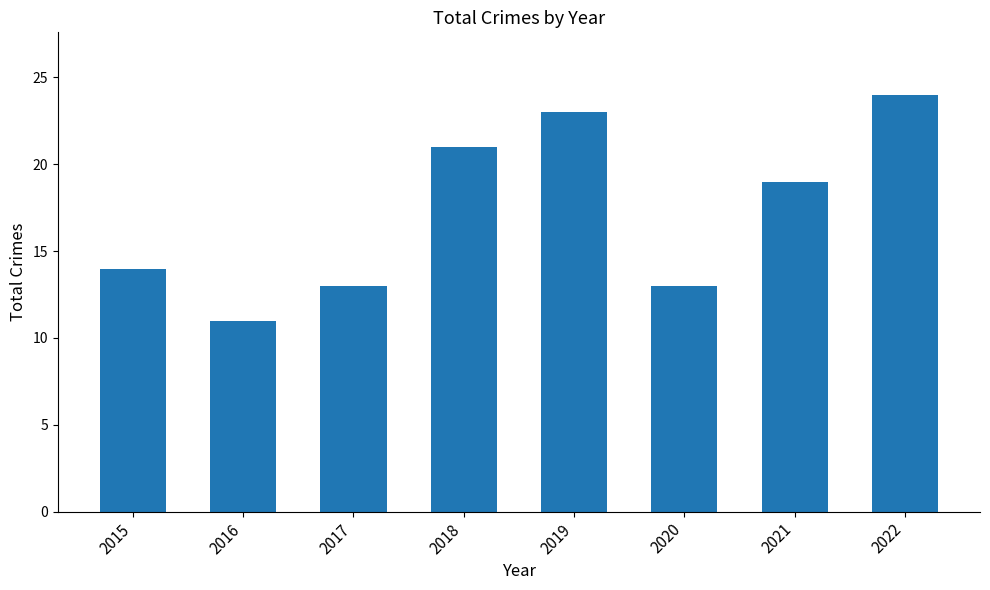

What is the difference between the maximum and minimum values?

13